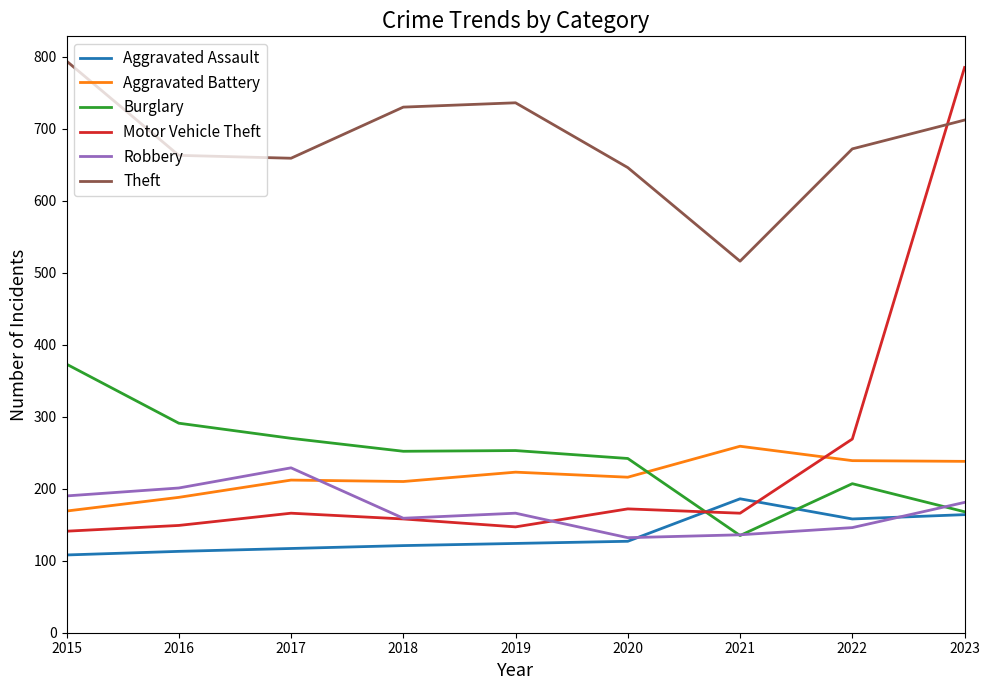

At which label does Burglary first exceed 252?

2015